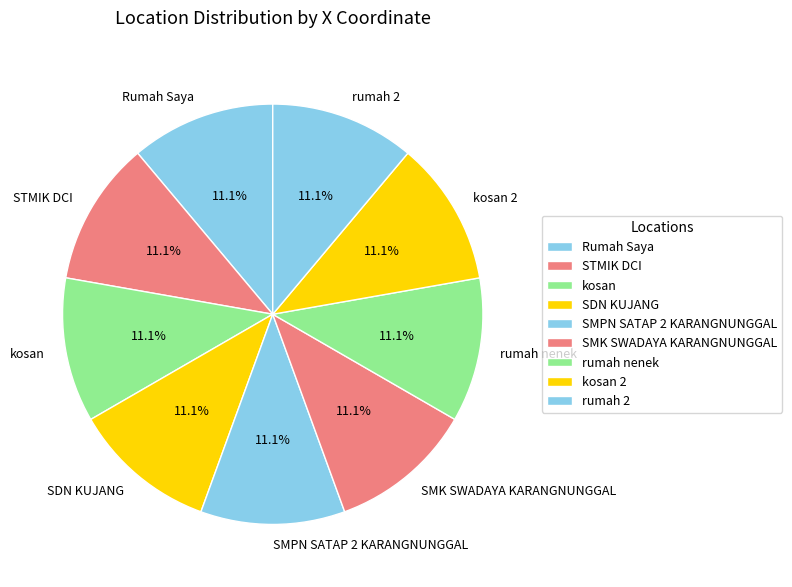

What portion of the pie excludes kosan 2?

88.9%